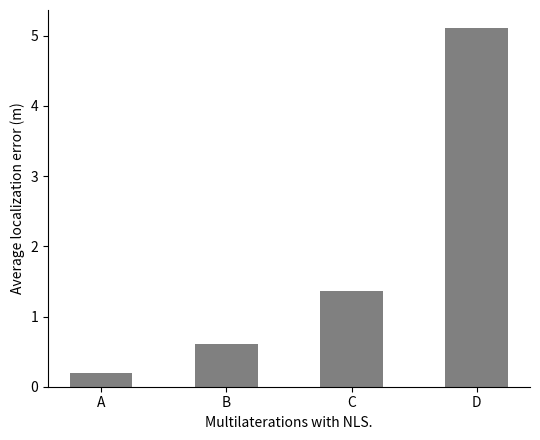

What is the sum of all values?

7.3